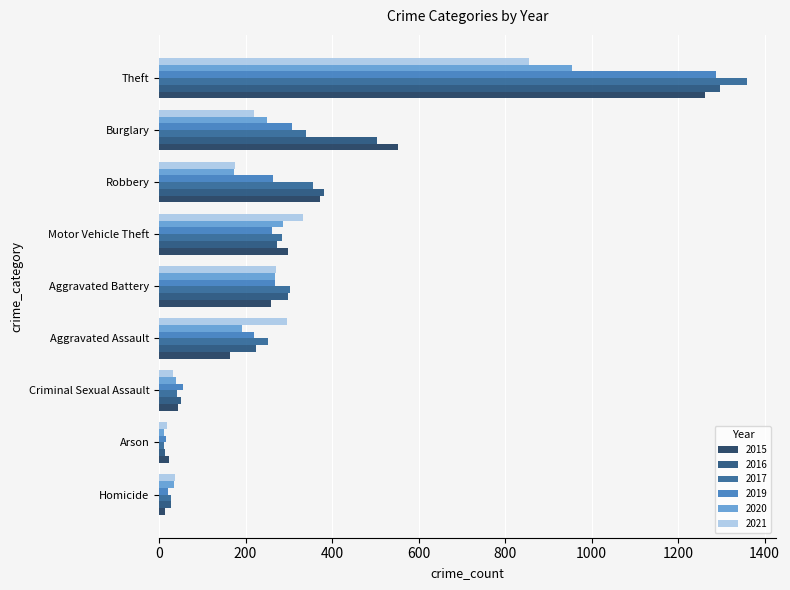

Reading right to left, extract all data points from this chart.

2015: Theft=1263	Robbery=372	Motor Vehicle Theft=299	Homicide=13	Criminal Sexual Assault=43	Burglary=552	Arson=22	Aggravated Battery=259	Aggravated Assault=164
2016: Theft=1297	Robbery=381	Motor Vehicle Theft=272	Homicide=28	Criminal Sexual Assault=51	Burglary=505	Arson=14	Aggravated Battery=298	Aggravated Assault=225
2017: Theft=1359	Robbery=356	Motor Vehicle Theft=285	Homicide=27	Criminal Sexual Assault=41	Burglary=339	Arson=12	Aggravated Battery=303	Aggravated Assault=251
2019: Theft=1288	Robbery=263	Motor Vehicle Theft=262	Homicide=21	Criminal Sexual Assault=55	Burglary=308	Arson=16	Aggravated Battery=267	Aggravated Assault=220
2020: Theft=954	Robbery=174	Motor Vehicle Theft=287	Homicide=34	Criminal Sexual Assault=40	Burglary=250	Arson=12	Aggravated Battery=268	Aggravated Assault=192
2021: Theft=856	Robbery=175	Motor Vehicle Theft=332	Homicide=38	Criminal Sexual Assault=33	Burglary=220	Arson=18	Aggravated Battery=270	Aggravated Assault=295